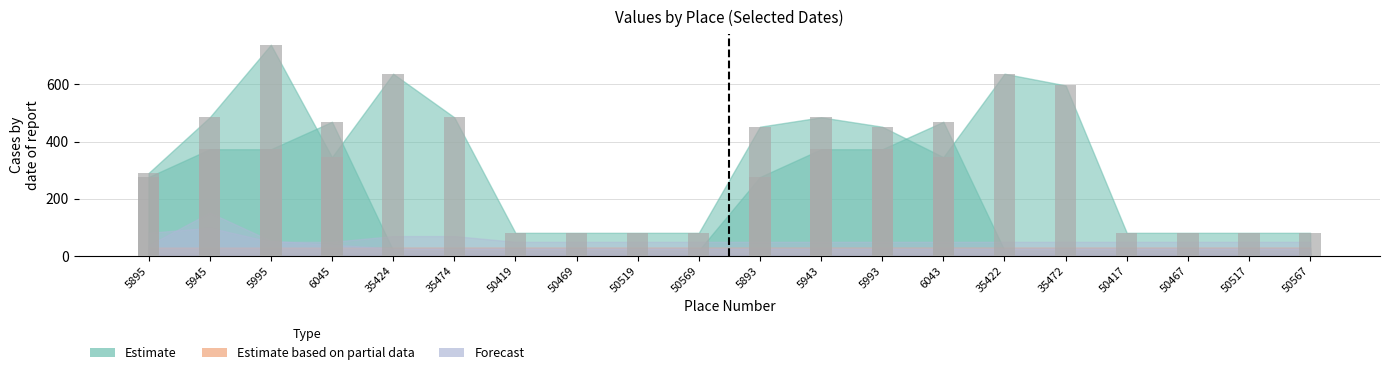

Reading right to left, what are all the values shown in this chart?

2023-09-22: 50567=10.1	50517=10.1	50467=10.1	50417=10.1	35472=10.1	35422=10.1	6043=10.1	5993=10.1	5943=10.1	5893=10.1	50569=10.1	50519=10.1	50469=10.1	50419=10.1	35474=10.1	35424=10.1	6045=10.1	5995=10.1	5945=10.1	5895=10.1
2023-09-23: 50567=19.4	50517=19.4	50467=19.4	50417=19.4	35472=19.4	35422=19.4	6043=469.1	5993=373.1	5943=373.1	5893=276.0	50569=19.4	50519=19.4	50469=19.4	50419=19.4	35474=19.4	35424=19.4	6045=469.1	5995=373.1	5945=373.1	5895=275.9
2023-09-24: 50567=80.9	50517=80.9	50467=80.9	50417=80.9	35472=596.4	35422=637.2	6043=345.5	5993=451.9	5943=484.9	5893=451.9	50569=80.9	50519=80.9	50469=80.9	50419=80.9	35474=484.9	35424=637.2	6045=345.5	5995=738.6	5945=484.9	5895=290.1
2023-10-17: 50567=29.5	50517=29.5	50467=29.5	50417=29.5	35472=29.5	35422=29.5	6043=29.5	5993=29.5	5943=29.5	5893=29.5	50569=29.5	50519=29.5	50469=29.5	50419=29.5	35474=29.5	35424=29.5	6045=29.5	5995=29.5	5945=29.5	5895=29.5
2023-10-18: 50567=49.4	50517=49.4	50467=49.4	50417=49.4	35472=49.4	35422=49.4	6043=49.4	5993=49.4	5943=49.4	5893=49.4	50569=49.4	50519=49.4	50469=49.4	50419=49.4	35474=69.5	35424=69.5	6045=49.4	5995=49.4	5945=98.7	5895=80.8
2023-10-21: 50567=26.1	50517=26.1	50467=26.1	50417=26.1	35472=26.1	35422=26.1	6043=26.1	5993=26.1	5943=26.1	5893=26.1	50569=26.1	50519=26.1	50469=26.1	50419=26.1	35474=26.1	35424=26.1	6045=39.5	5995=53.2	5945=151.3	5895=37.1